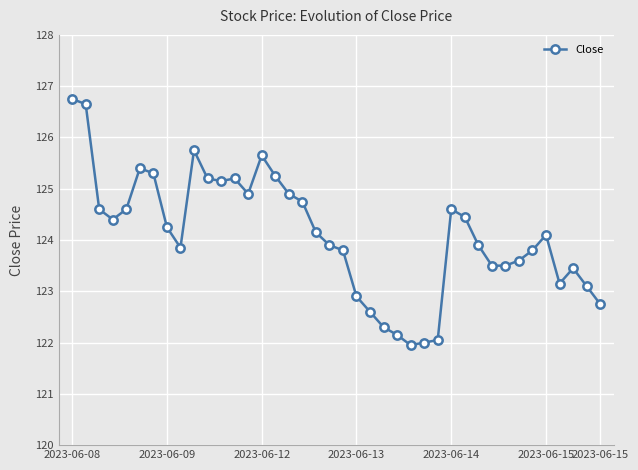

How many lines are shown in the chart?

1